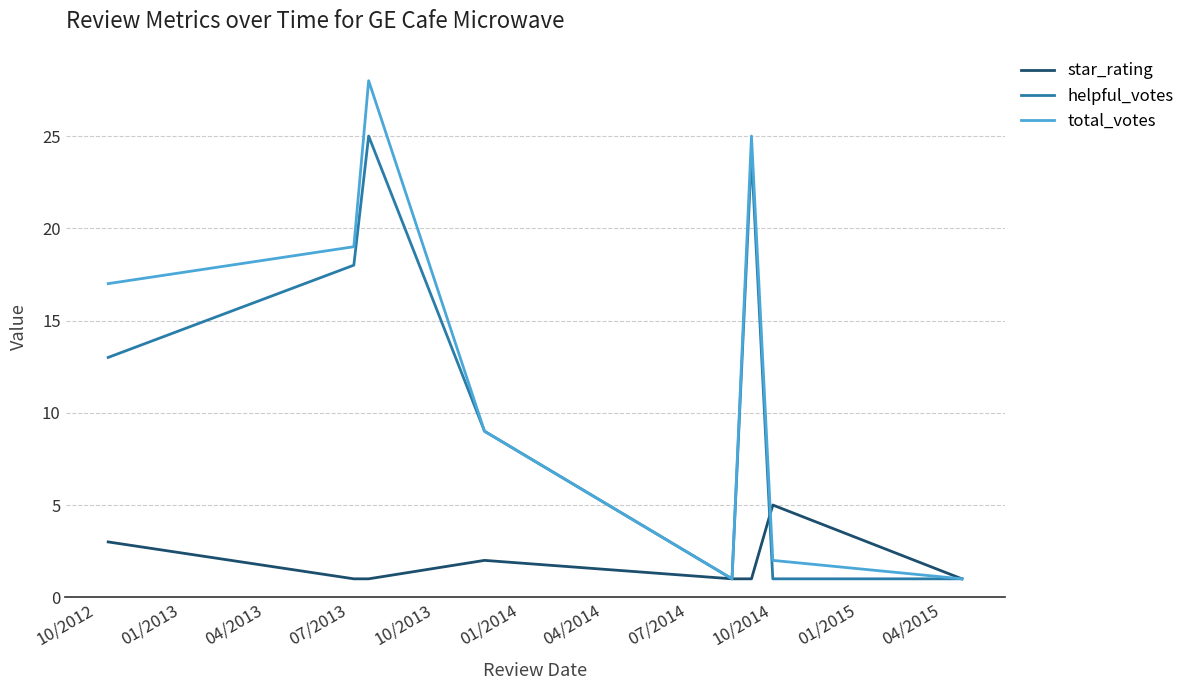

Which series has the widest spread of values?

total_votes